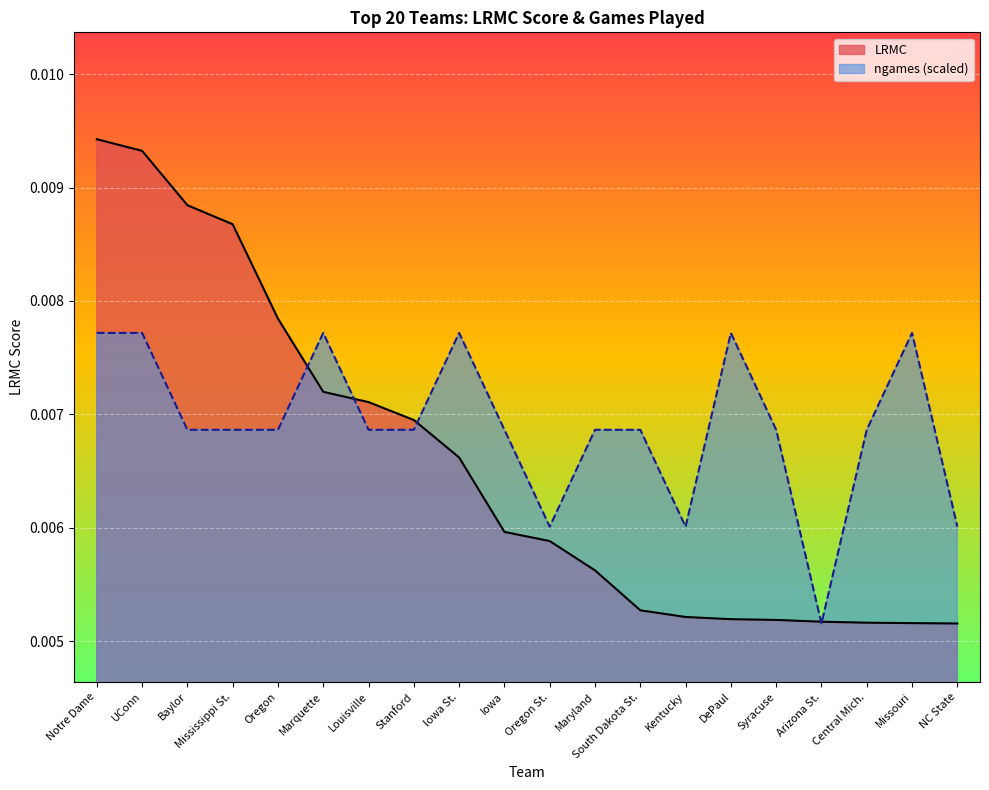

The value of ngames at Central Mich. is 0.0. True or false?

True